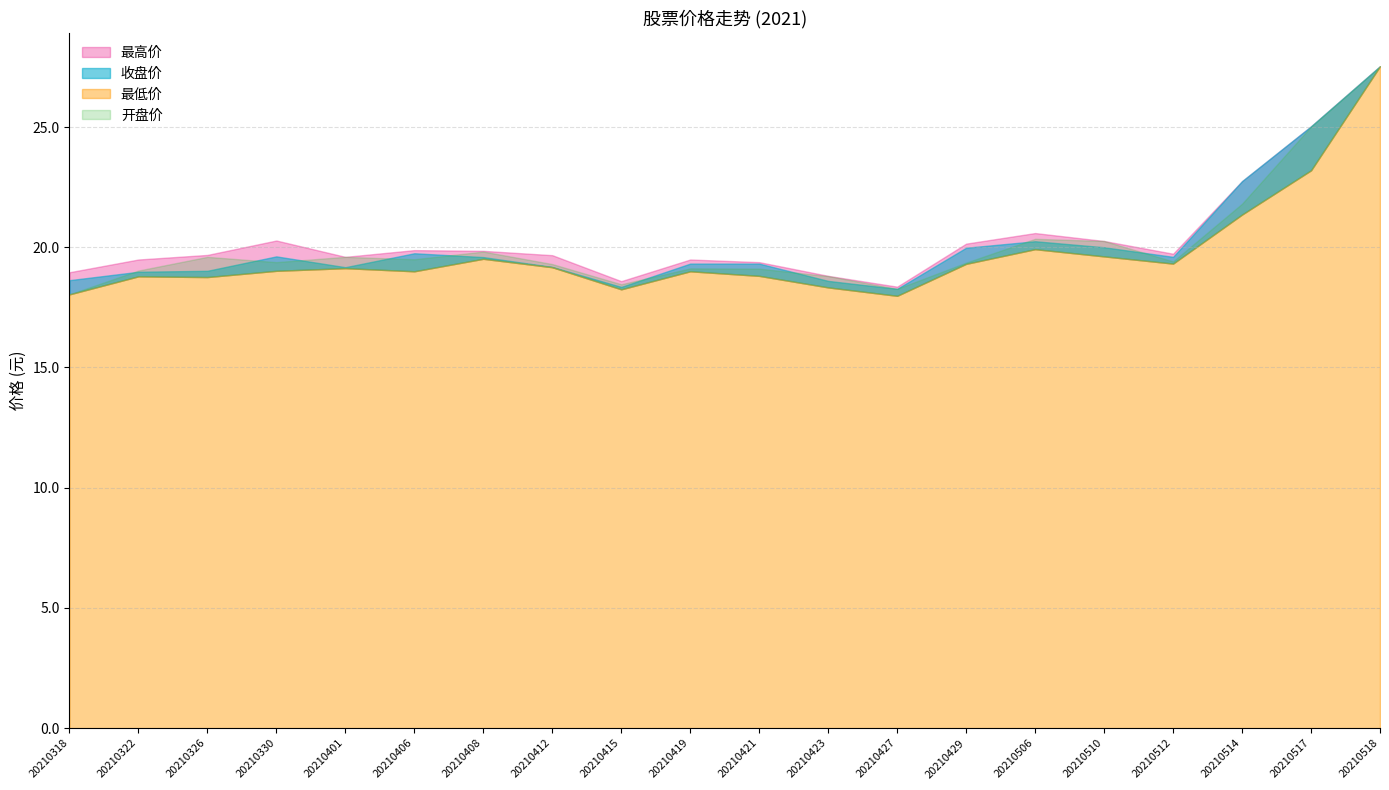

Which category has the lowest value across all series?

20210427